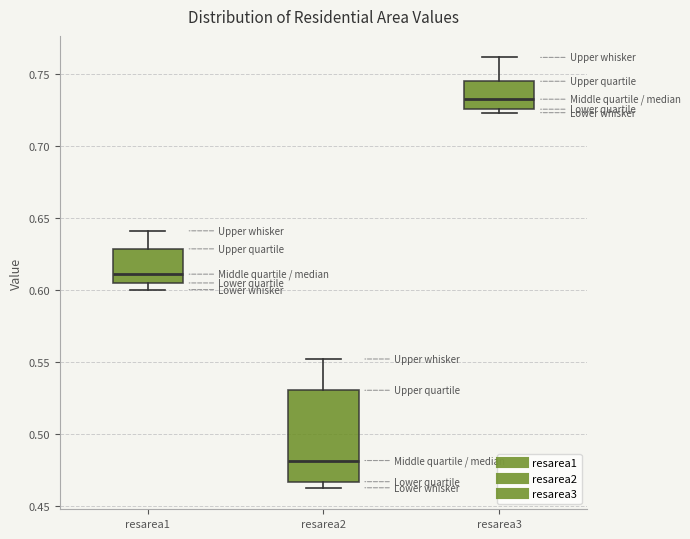

Where is the upper edge of the box for resarea1 on the y-axis? The values are not printed on the chart, so give them approximately, as read against the axis.

0.630